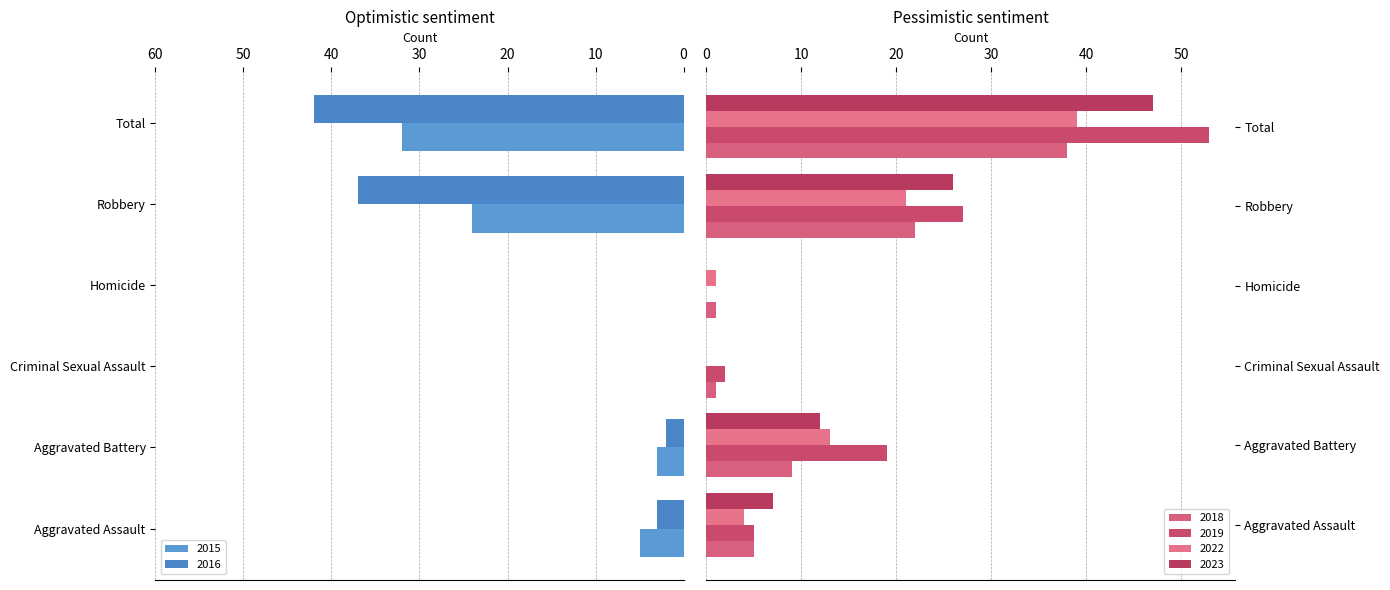

What value does the 2019 series have at Total?

53